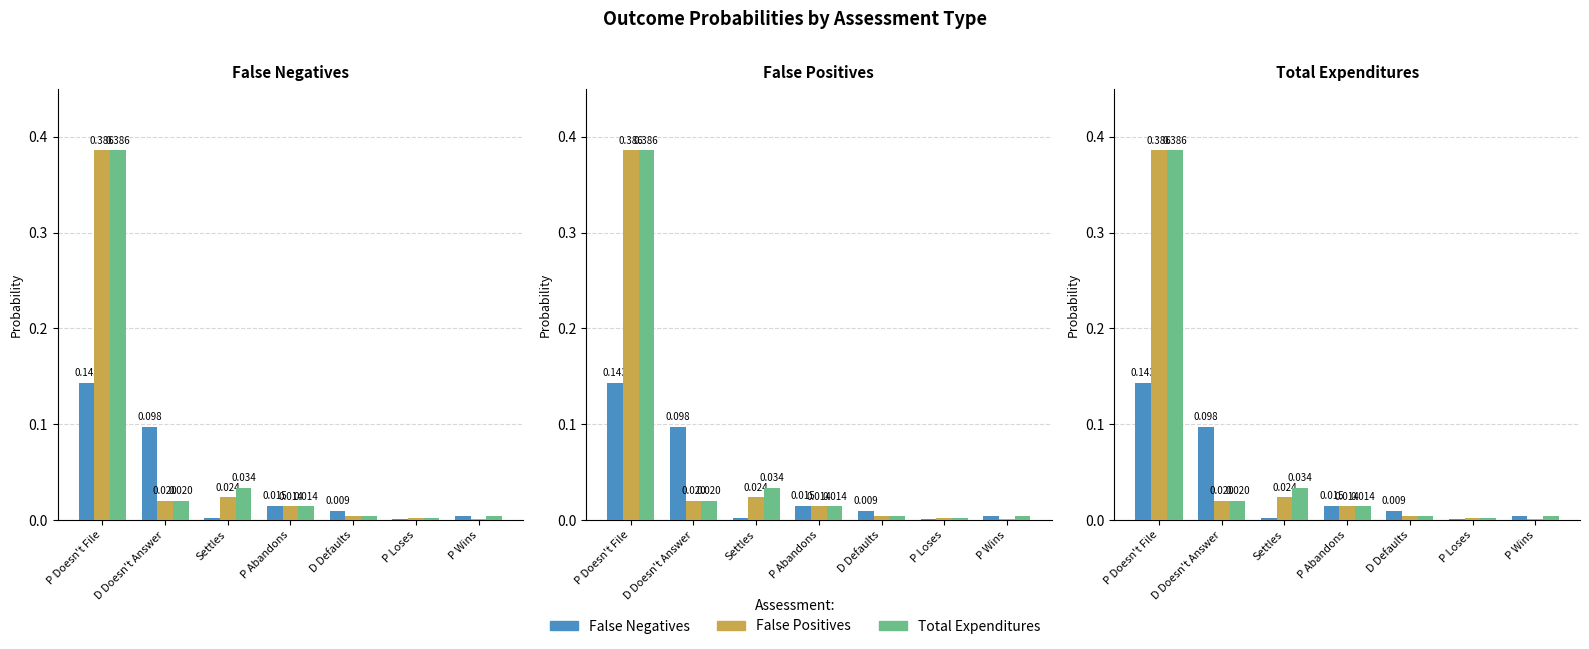

Rank the categories by Total Expenditures value from highest to lowest.

P Doesn't File, Settles, D Doesn't Answer, P Abandons, D Defaults, P Wins, P Loses